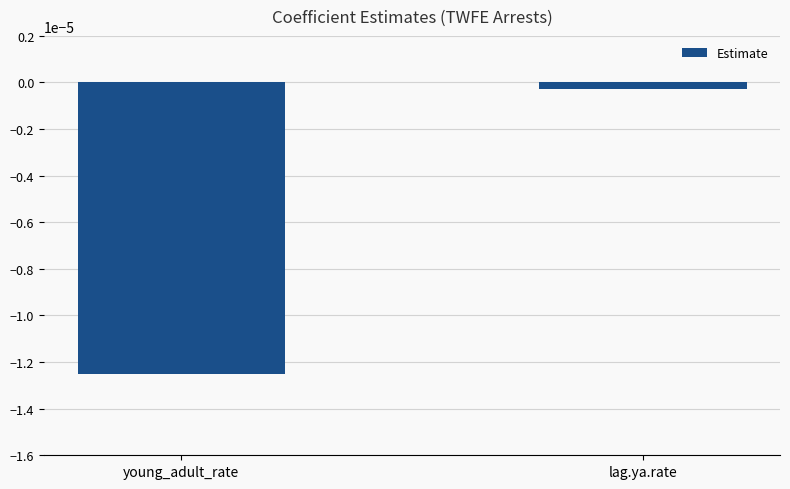

What is the label of the 2nd bar from the right?

young_adult_rate